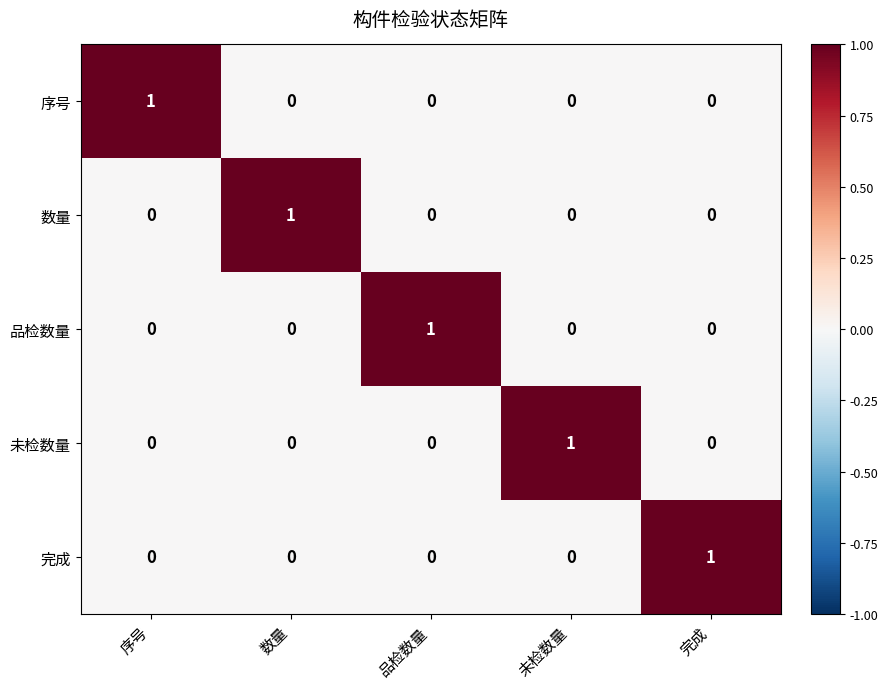

How many values in 数量 are above zero?

1